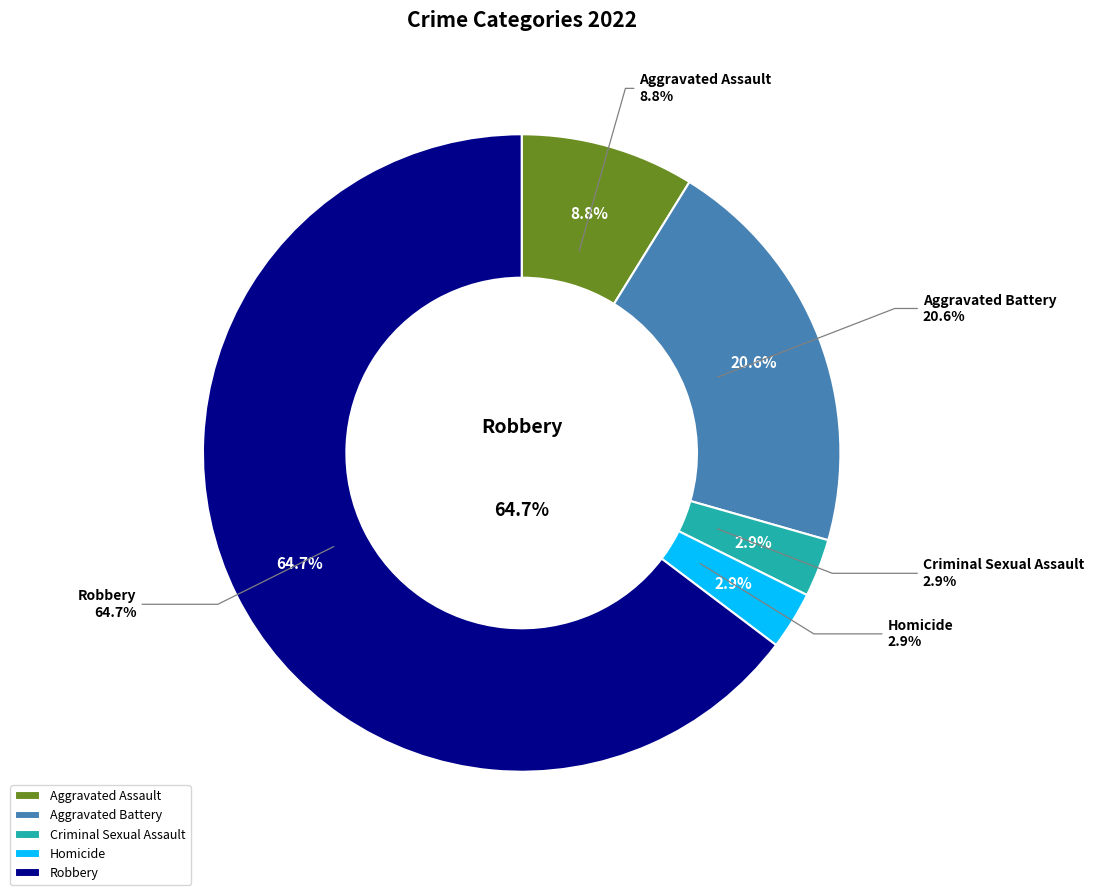

How many segments does this pie chart have?

5